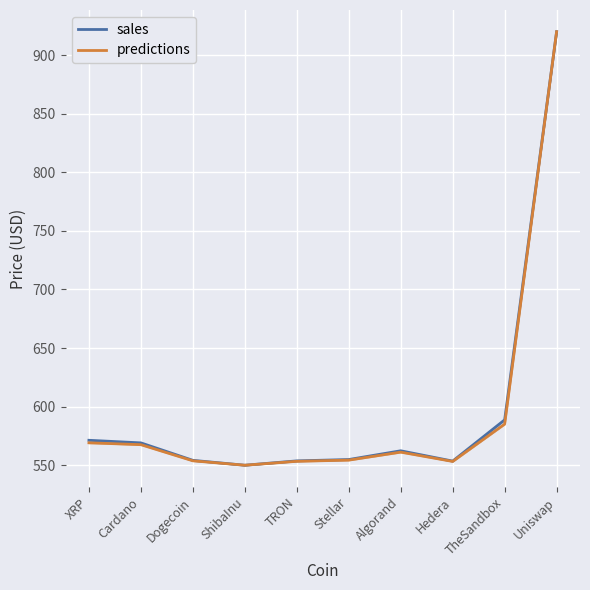

What position from the left is Hedera?

8